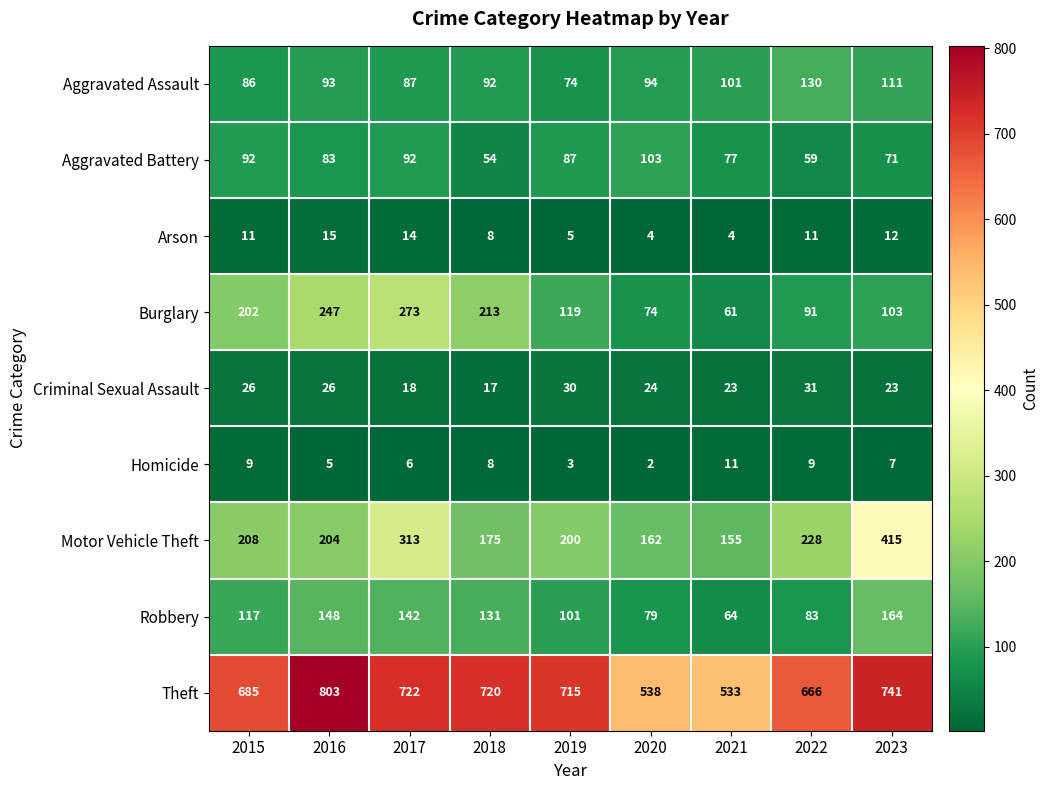

Which series changed the most between 2020 and 2021?

Aggravated Battery